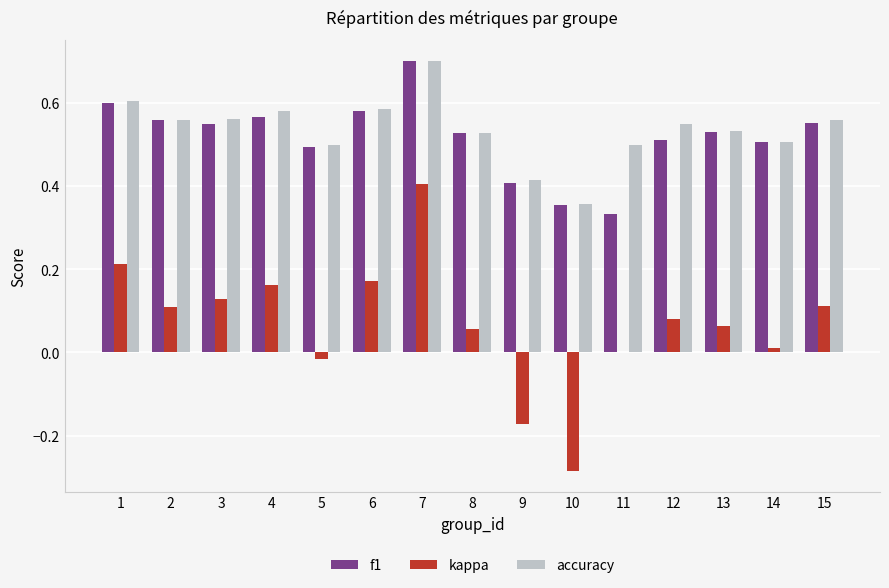

How many distinct data groups are displayed?

3